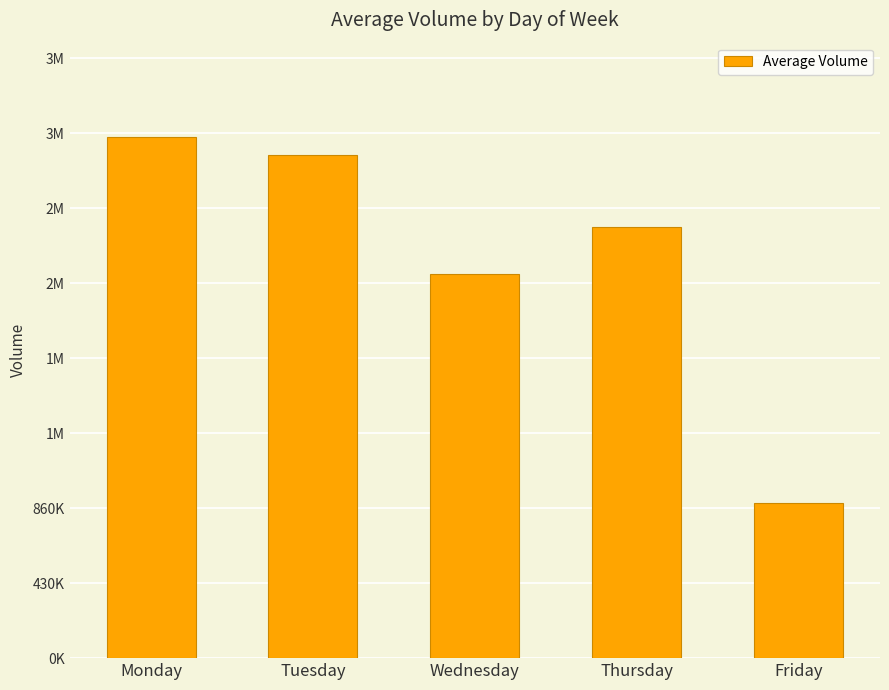

What is the value of the 2nd bar from the left?

2883662.0